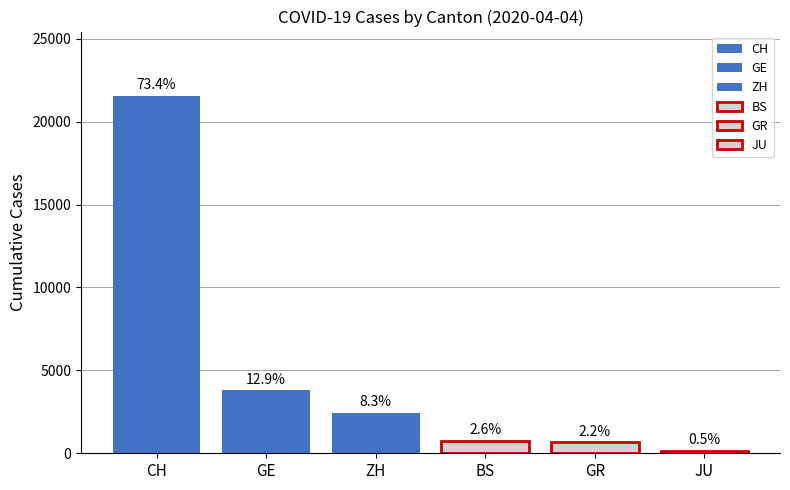

How many groups of bars are there?

1